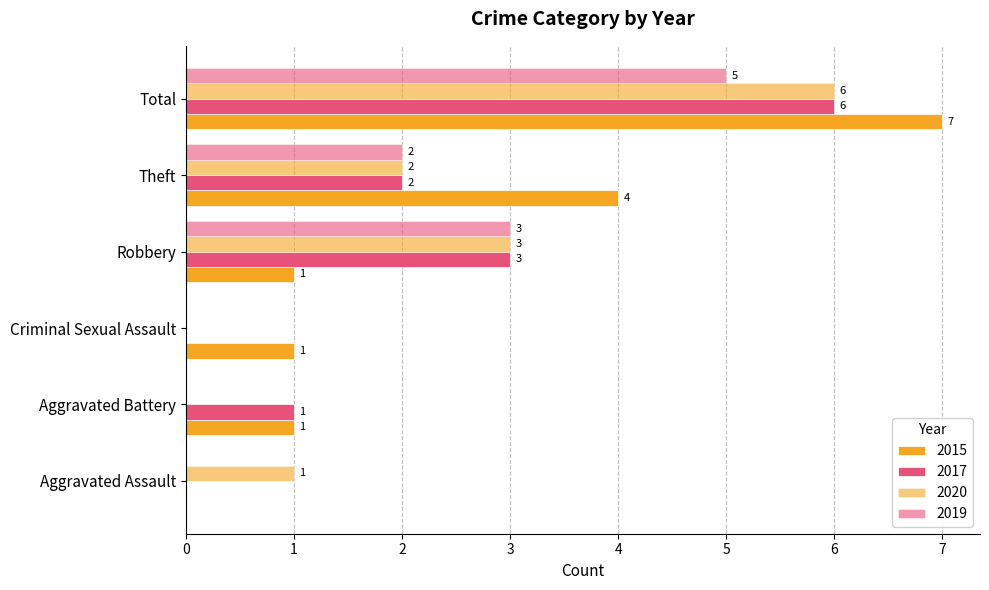

What is the label of the 6th bar from the right?

Aggravated Assault